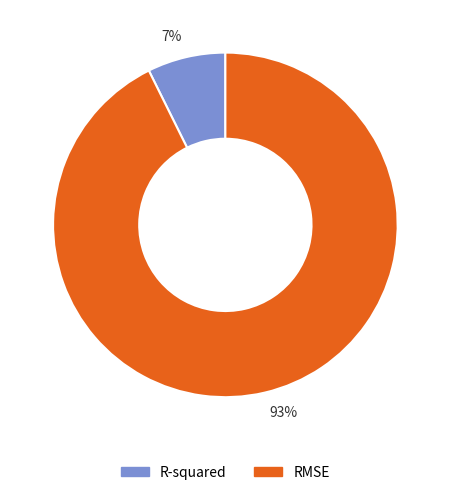

Rank the categories by value from highest to lowest.

93%, 7%